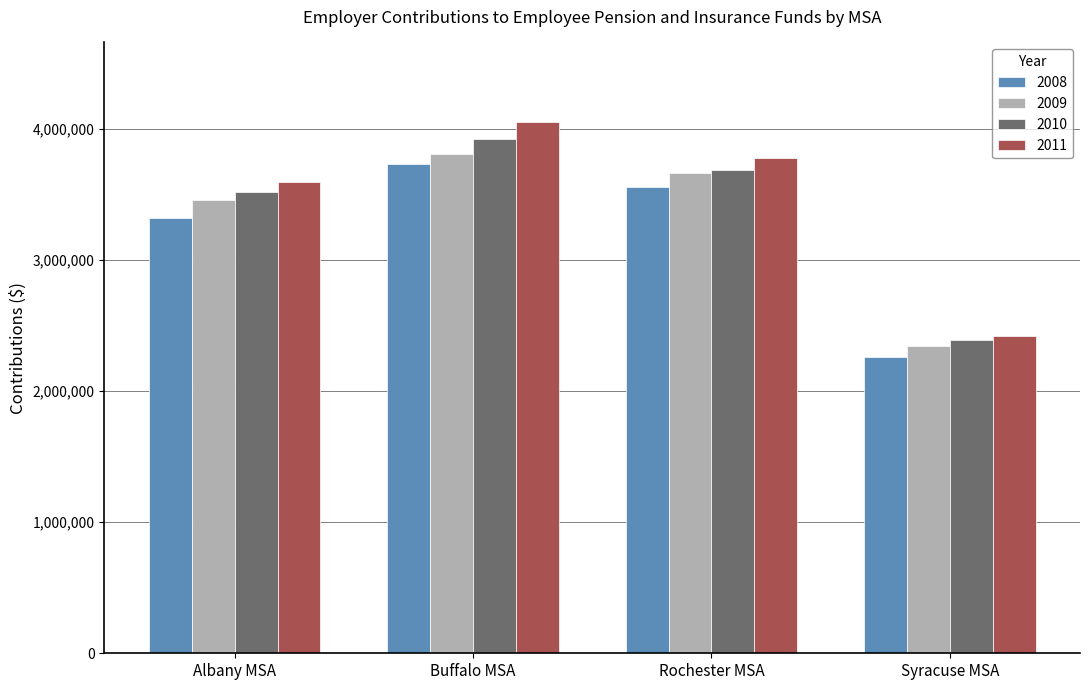

What is the average value of the 2010 series?

3379535